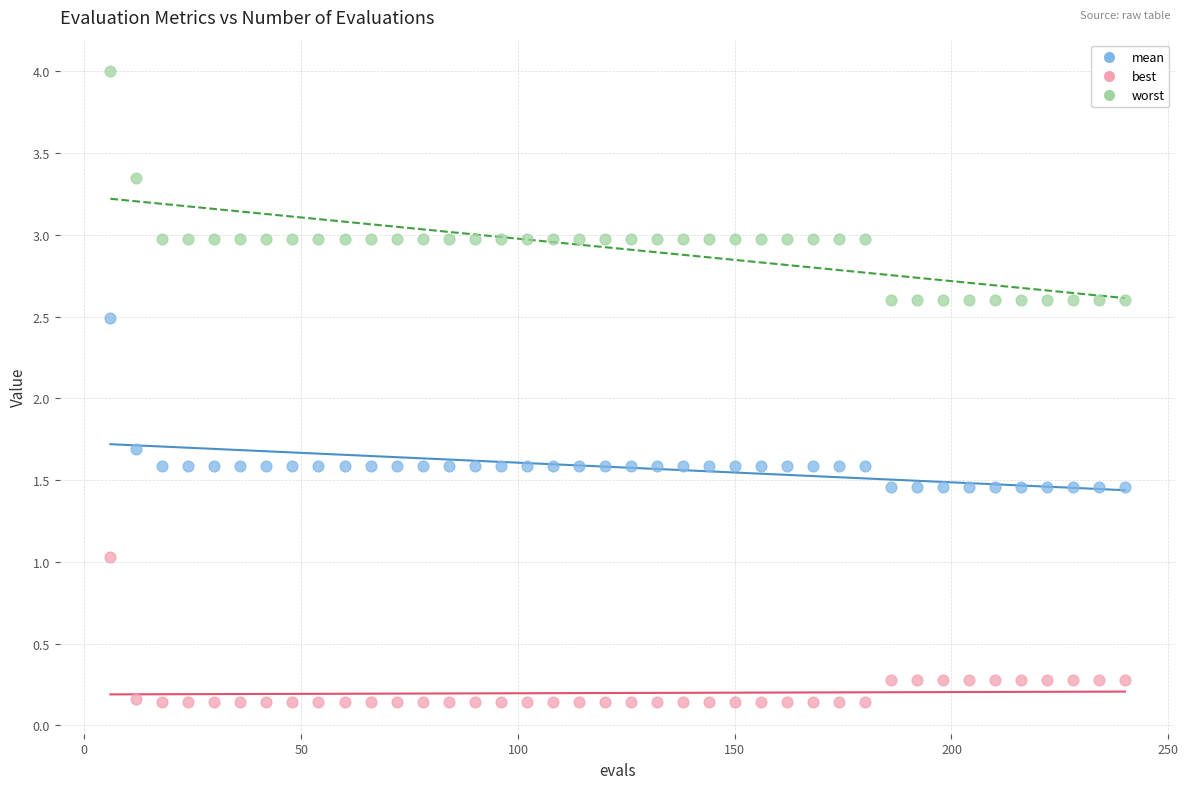

Across all series, what Y value is closest to 2?

1.7